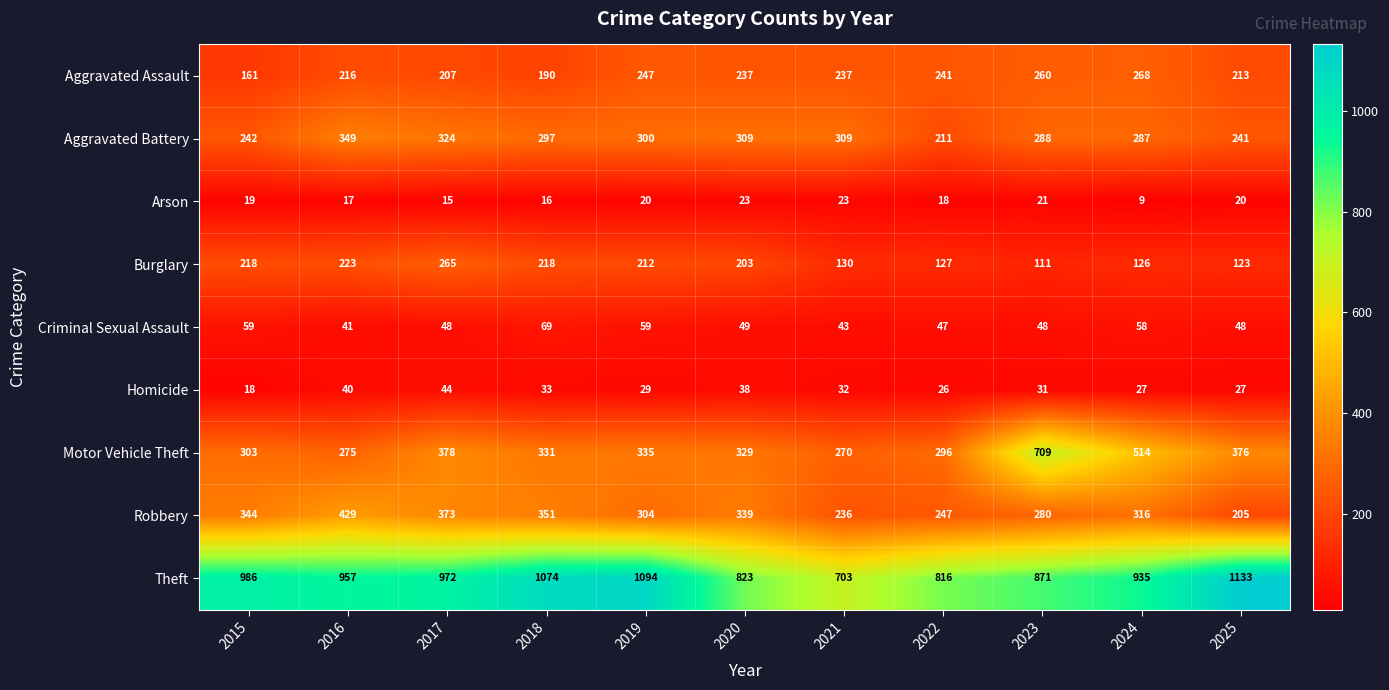

What is the lowest value of the Aggravated Assault series?

161